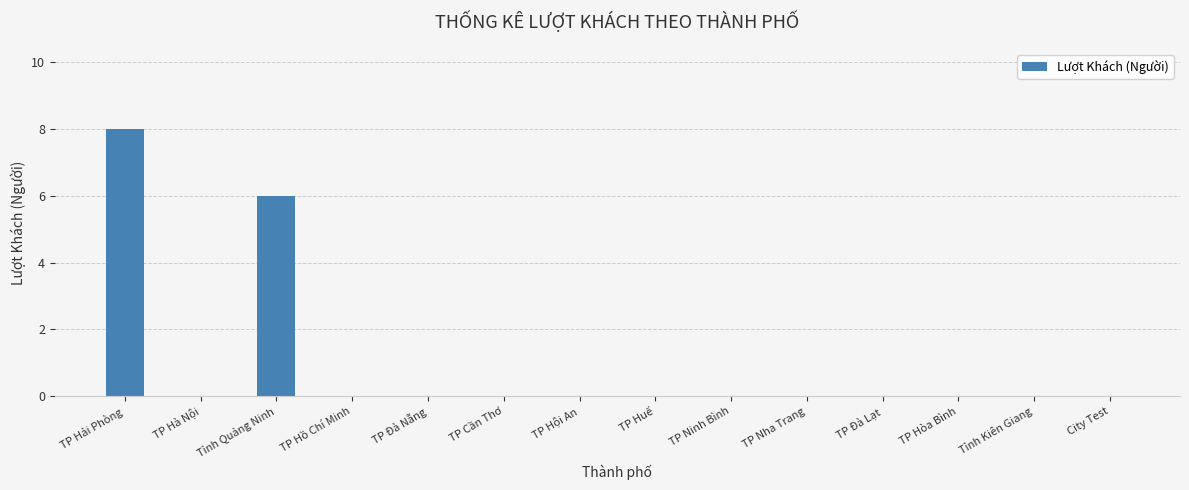

Count the values in the range 0 to 1.

12